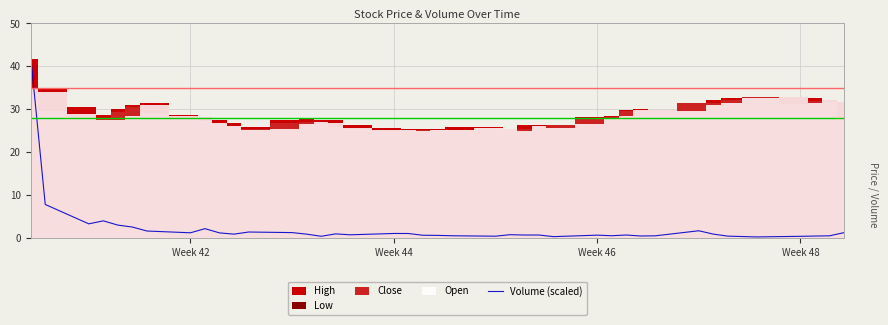

True or false: Volume (scaled) has a value of 1.2 at Week 42.

True